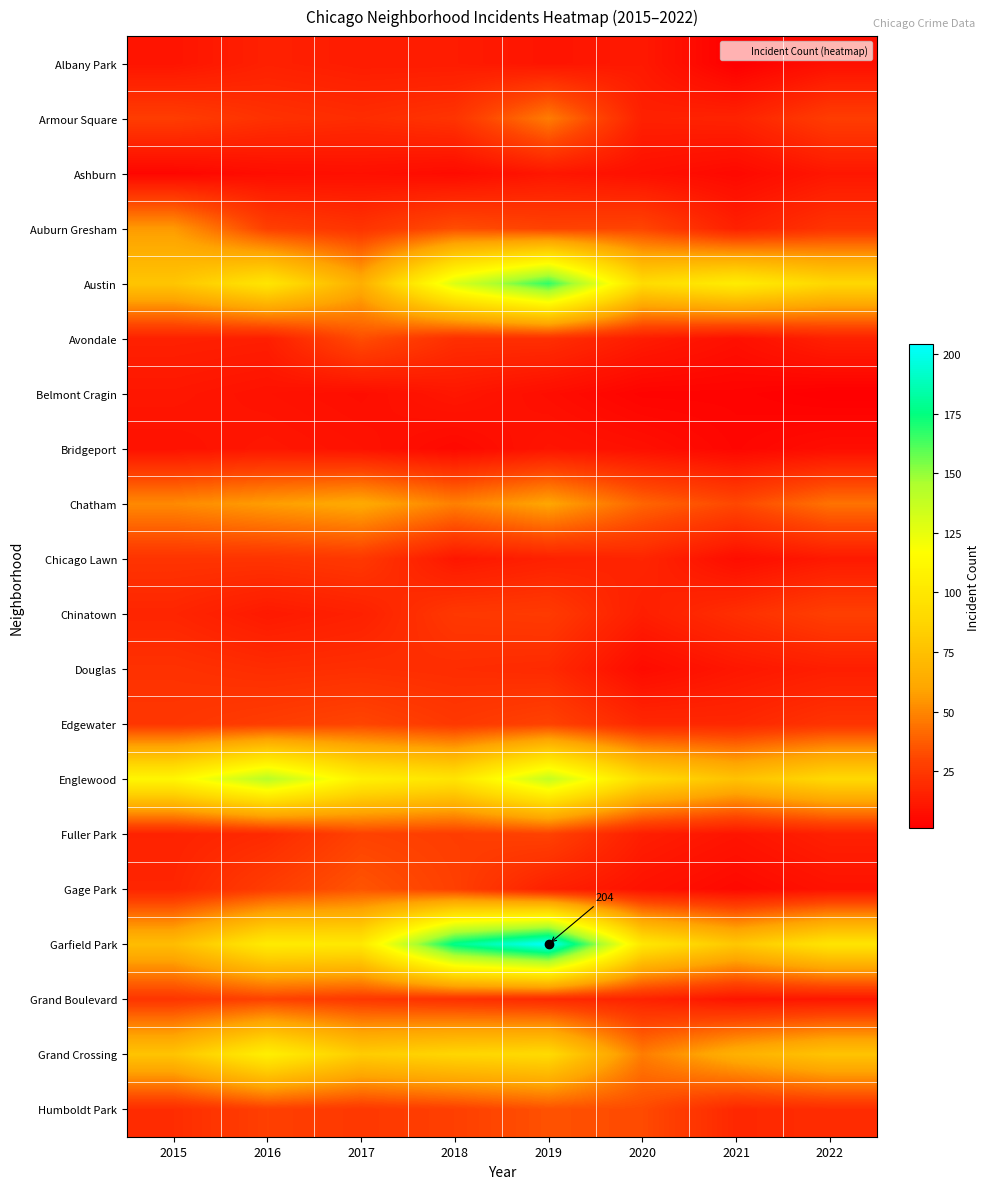

The Douglas series shows 22 at 2015. True or false?

True